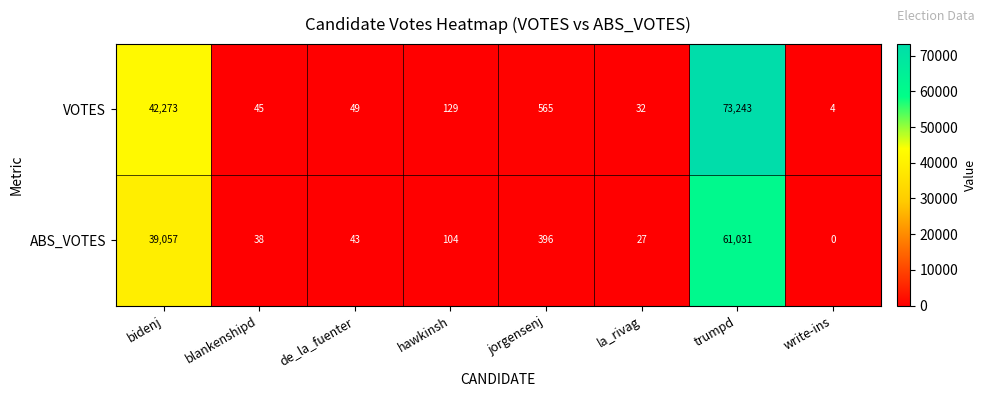

Count the number of data series in this chart.

2